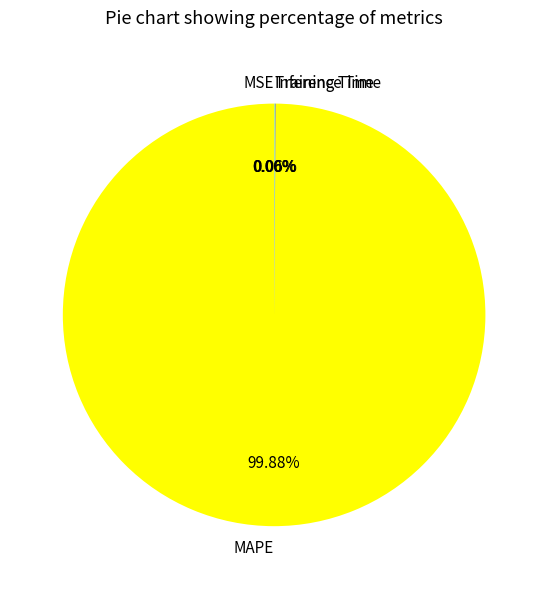

Is there any slice that represents more than half of the pie?

Yes